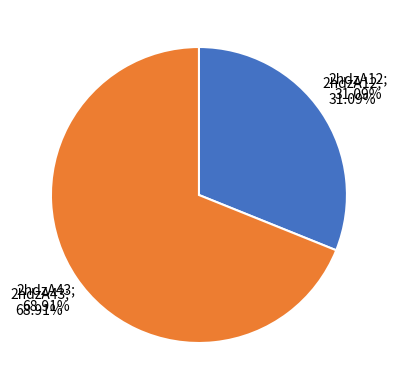

To the nearest percent, what is the combined percentage of 2hdzA43 and 2hdzA12?

100%